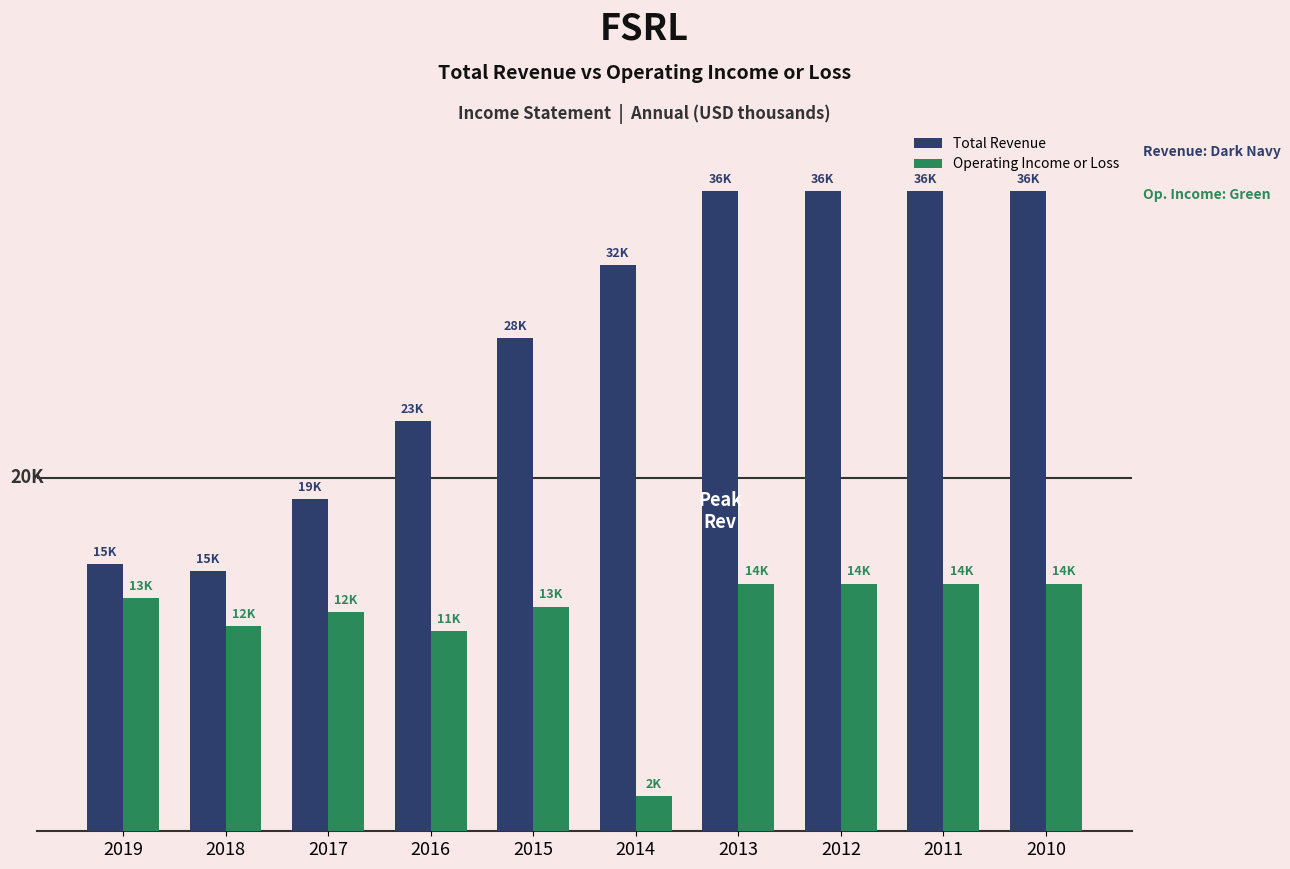

At which label is Total Revenue closest to 25450?

2016